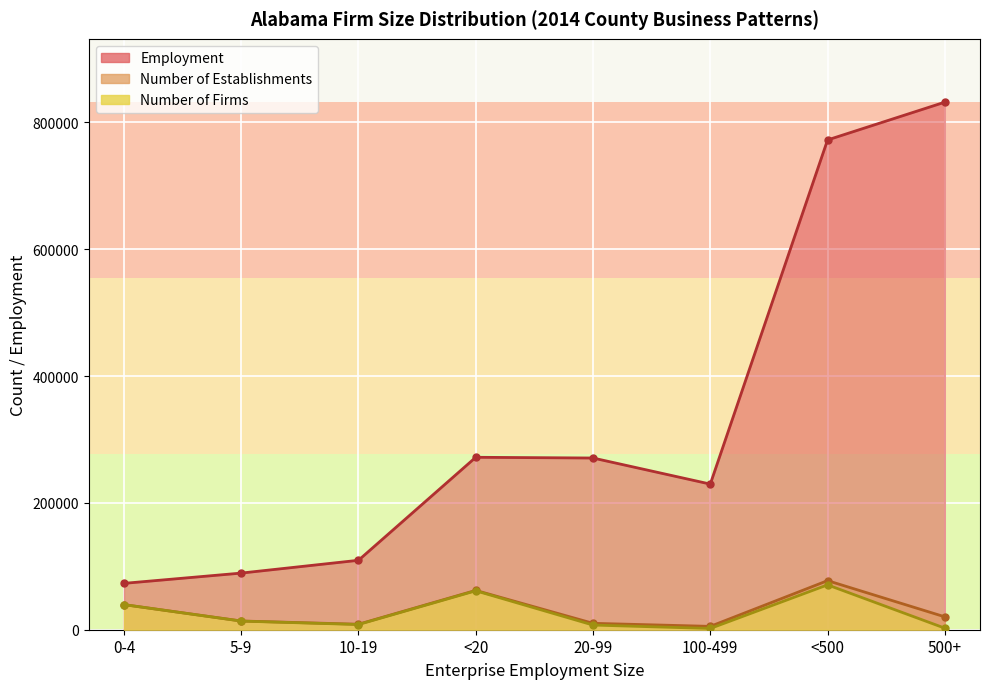

What is the value of the Number of Firms point at the 6th from the left?

1974